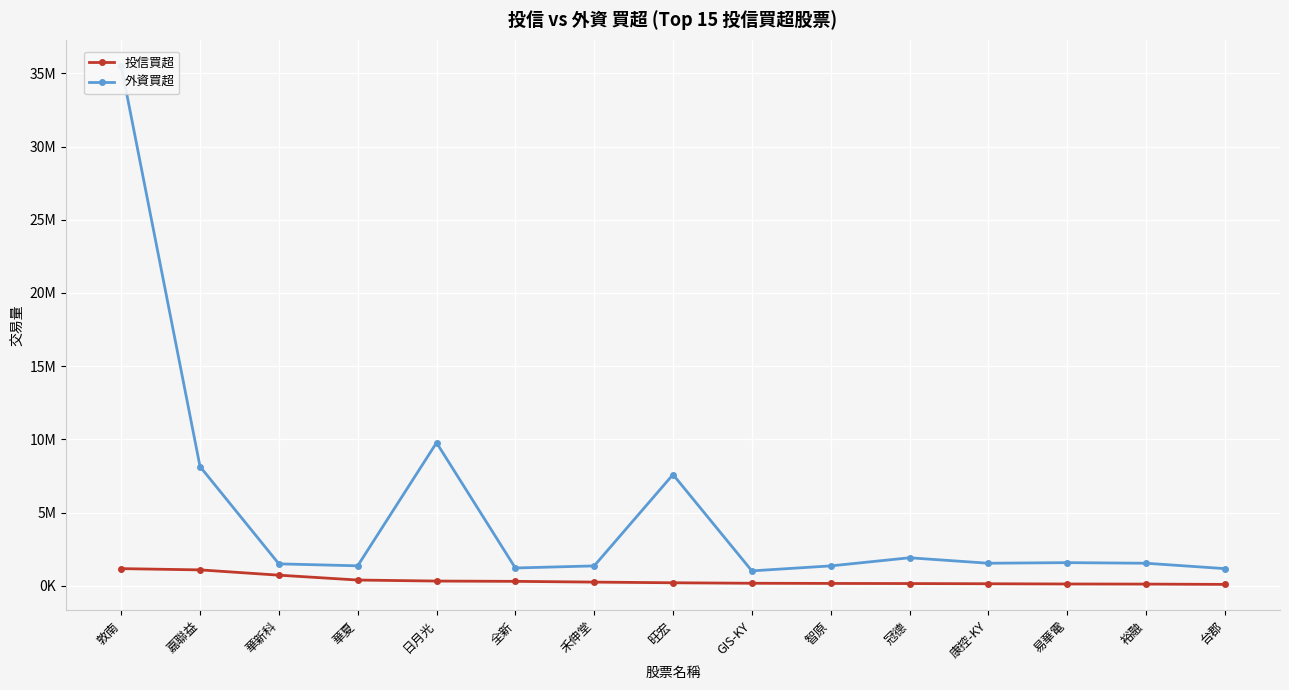

How many values in the 投信買超 series exceed 212485?

7